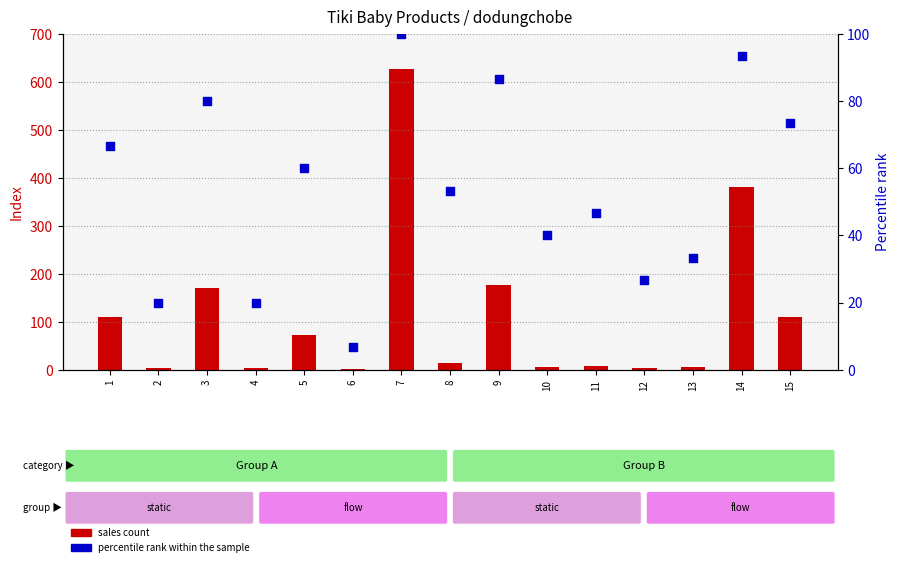

Is the value of sales count at 6 greater than the value of percentile rank within the sample at 15?

No